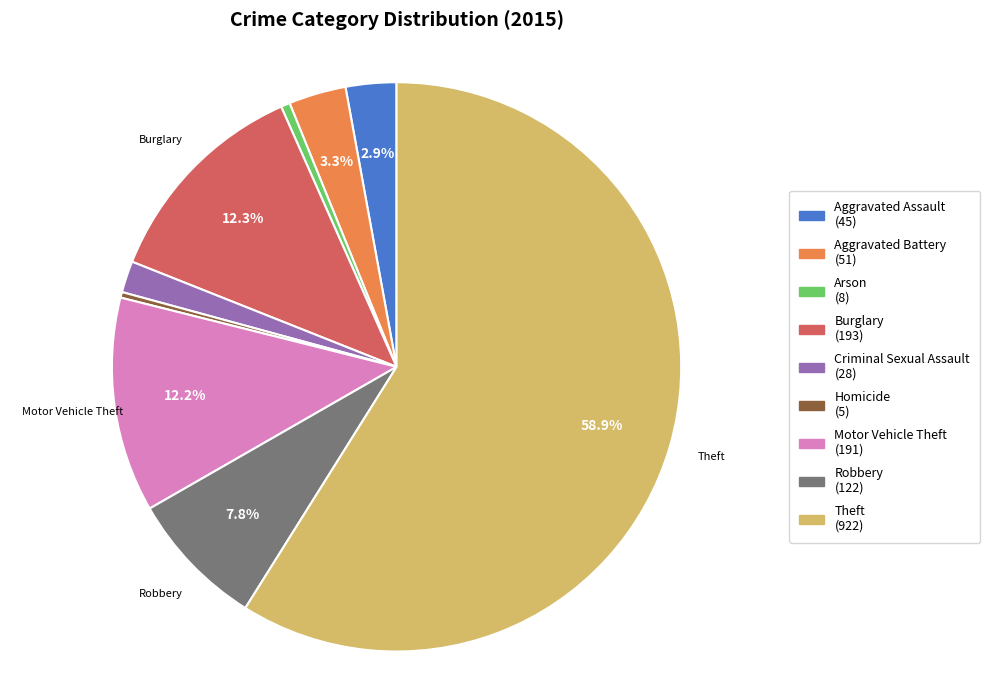

Does any single category account for the majority?

Yes